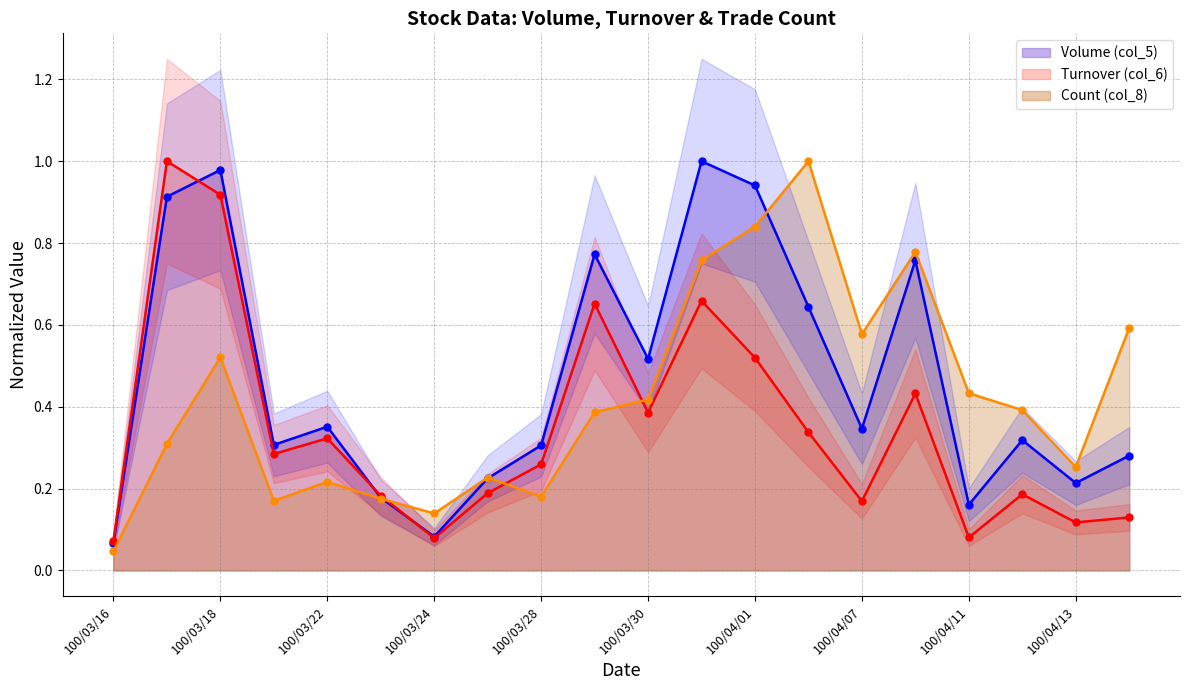

How many interior local peaks does the Count (col_8) series have?

5